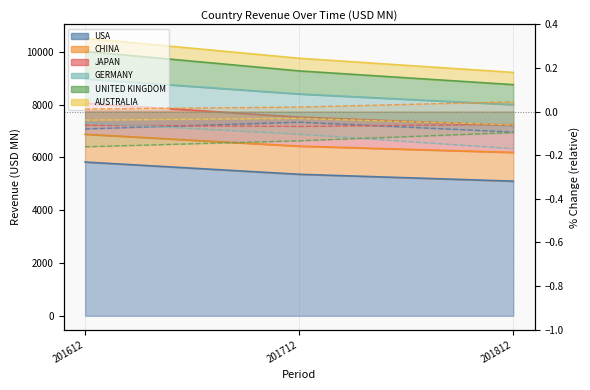

How many lines are shown in the chart?

6